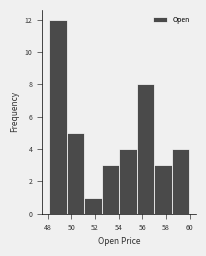

What is the height of the bar covering 52.6 to 54.0 on the x-axis? Neither the bar edges nor the heights are printed on the chart, so give them approximately, as read against the axes.

3